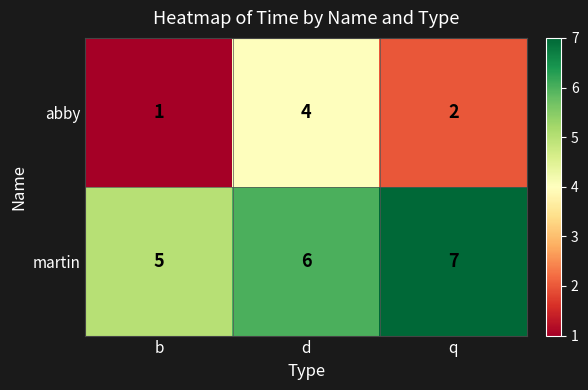

What is the greatest value displayed?

7